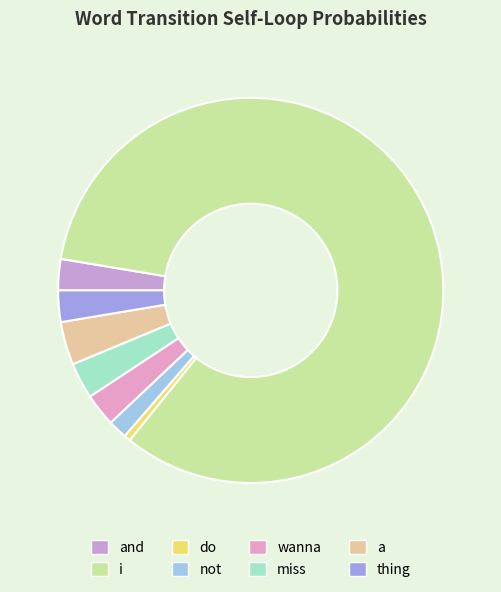

Is there any slice that represents more than half of the pie?

Yes